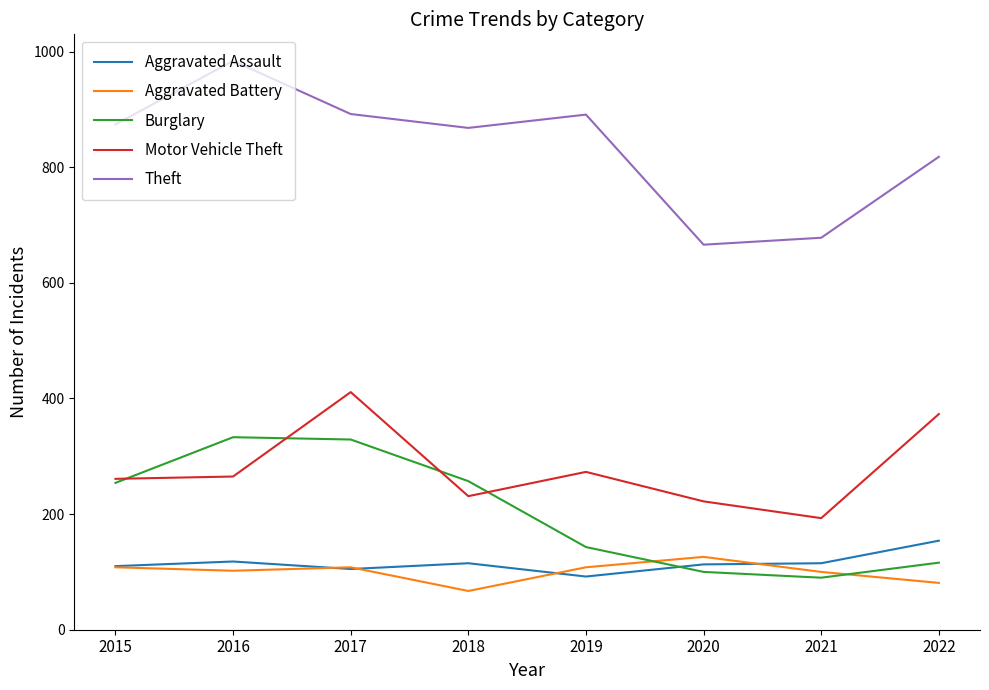

Does the chart have visible grid lines?

No